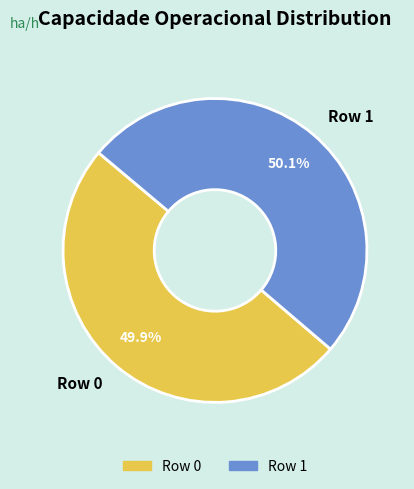

What percentage is the Row 0 slice, to the nearest percent?

50%